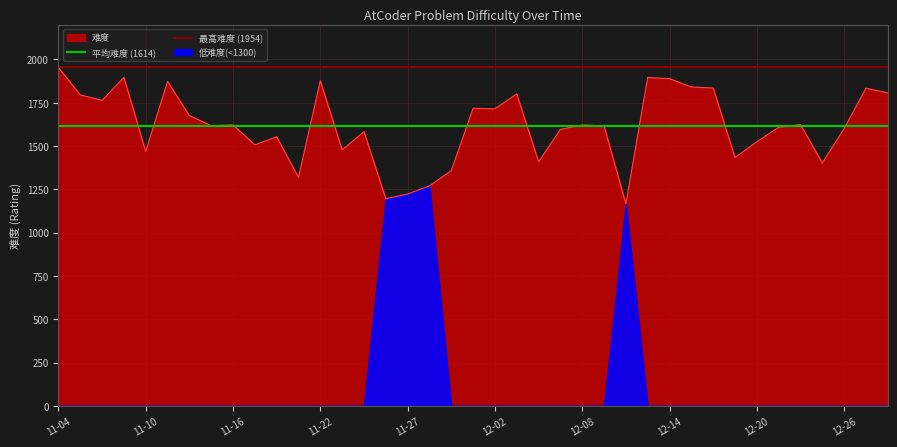

What is the value of the 平均难度 (1614) point at the 2nd from the left?

1614.6